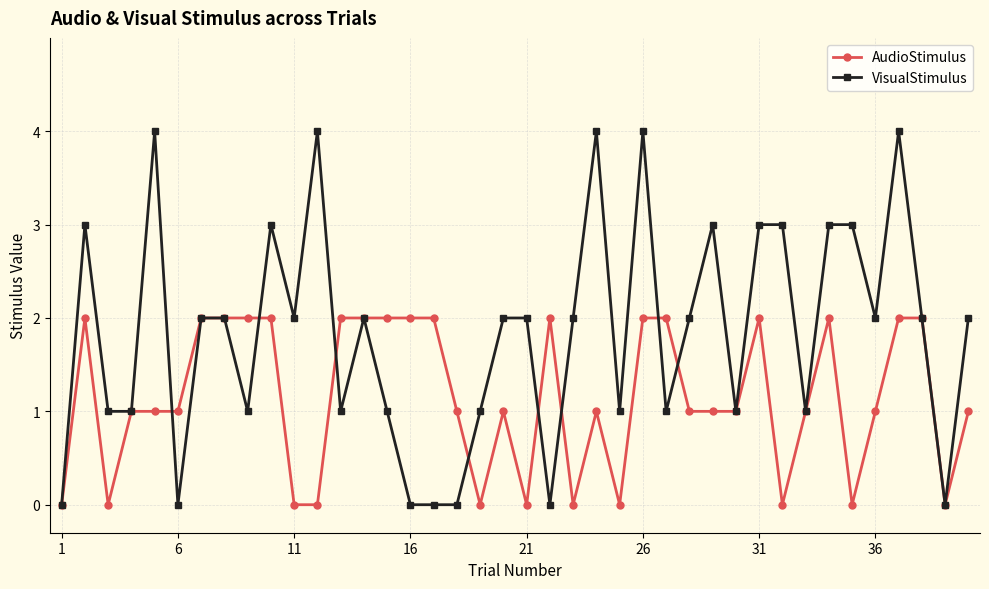

List the series in order of their peak value, highest first.

VisualStimulus, AudioStimulus